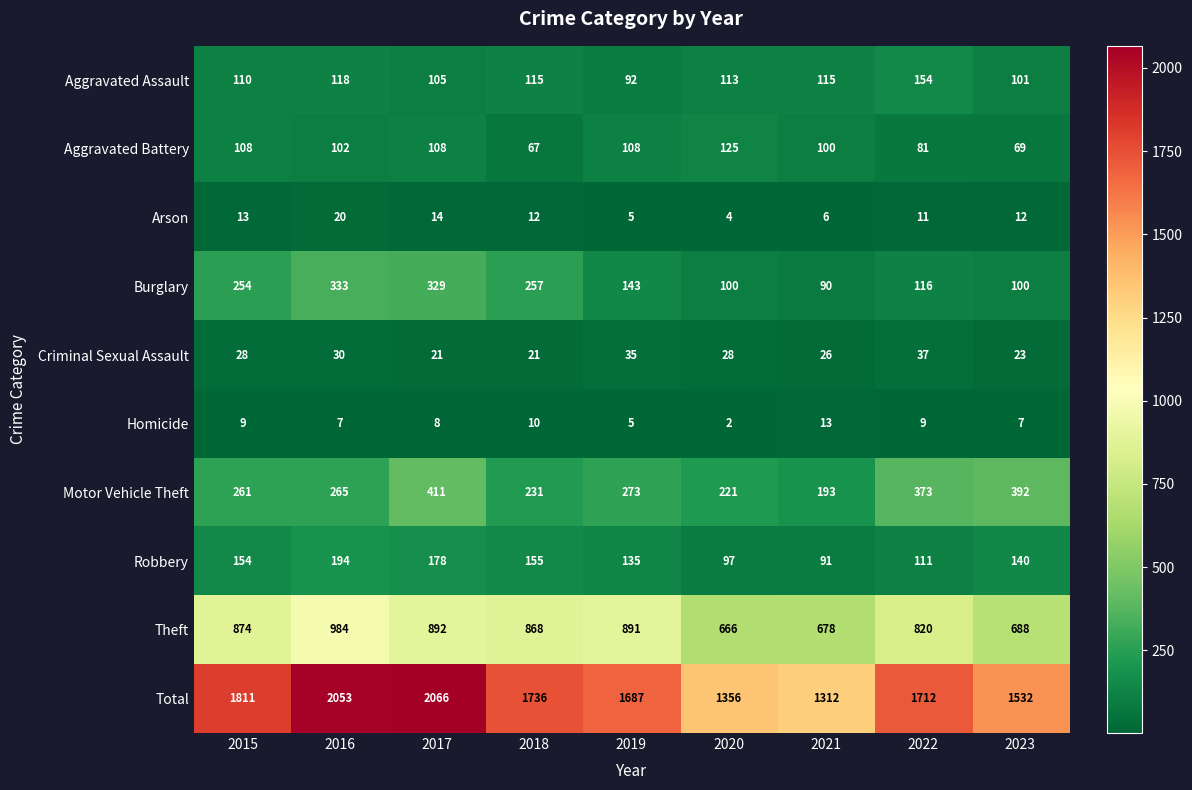

At which label does Total first exceed 1712?

2015